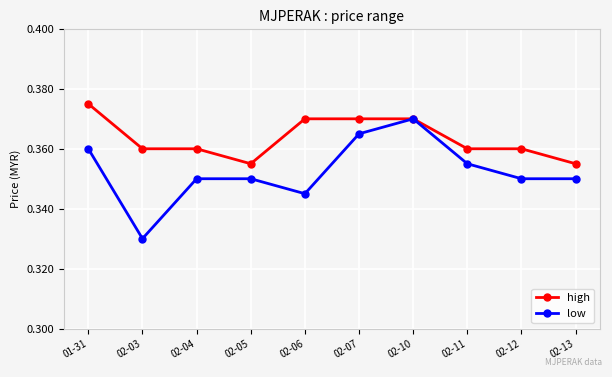

List the series in order of their peak value, lowest first.

low, high